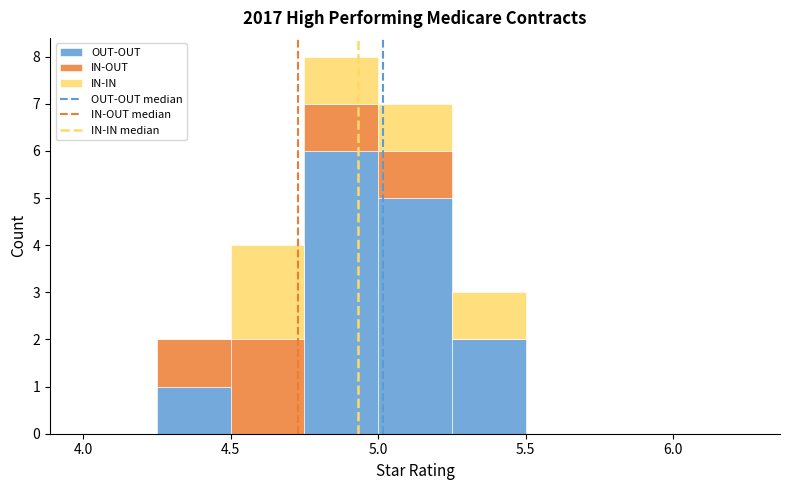

Reading left to right, transcribe this chart: for each stacked bar, give the range it covers on the x-axis and its total height. The values are not printed on the chart, so give them approximately, as read against the axis.

4.00 to 4.25: 0
4.25 to 4.50: 2
4.50 to 4.75: 4
4.75 to 5.00: 8
5.00 to 5.25: 7
5.25 to 5.50: 3
5.50 to 5.75: 0
5.75 to 6.00: 0
6.00 to 6.25: 0